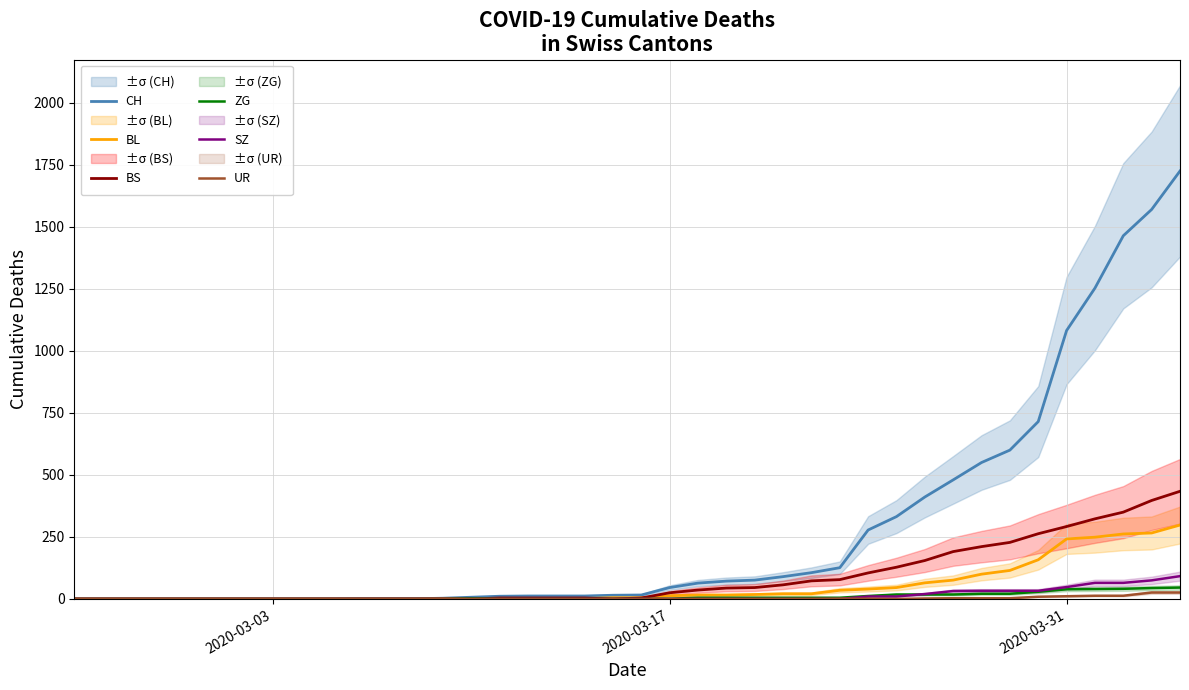

What is the maximum value for SZ?

92